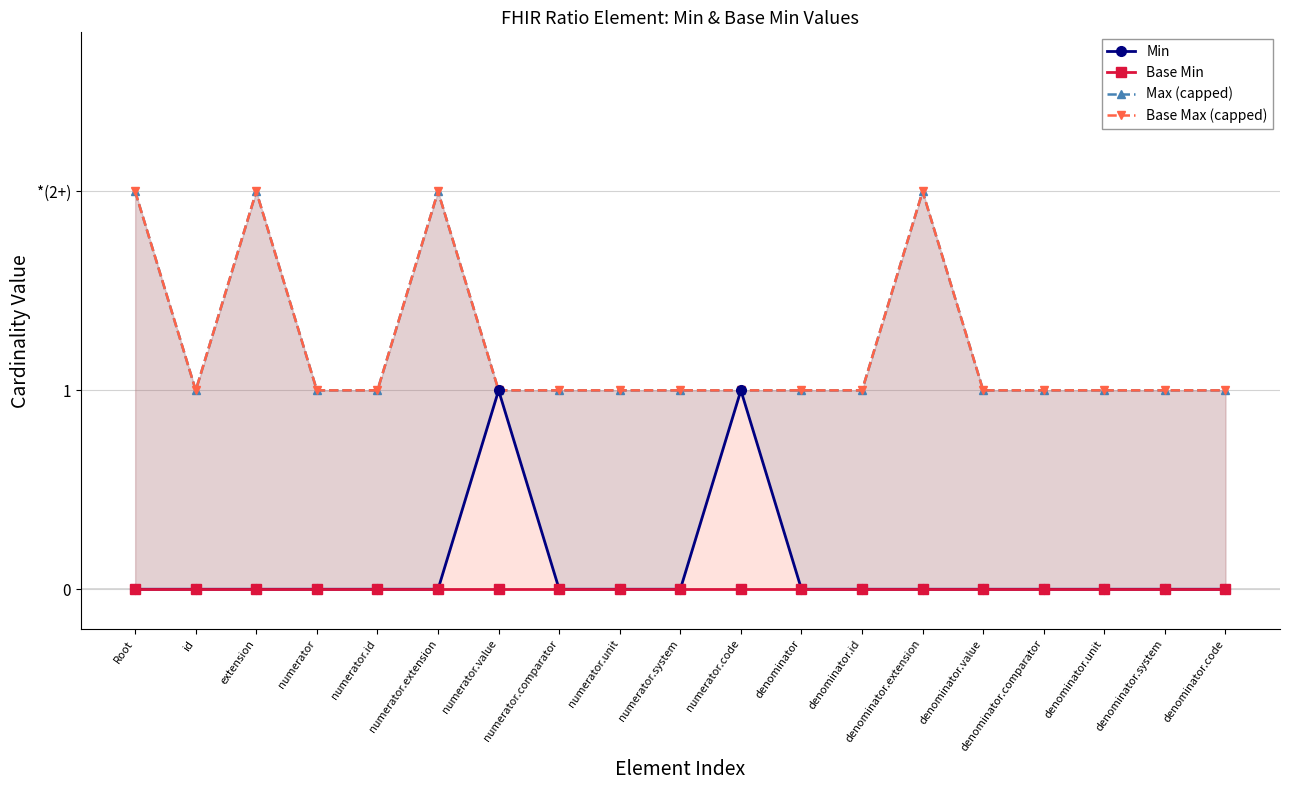

Between denominator.extension and denominator.comparator, which series saw the biggest shift?

Max (capped)